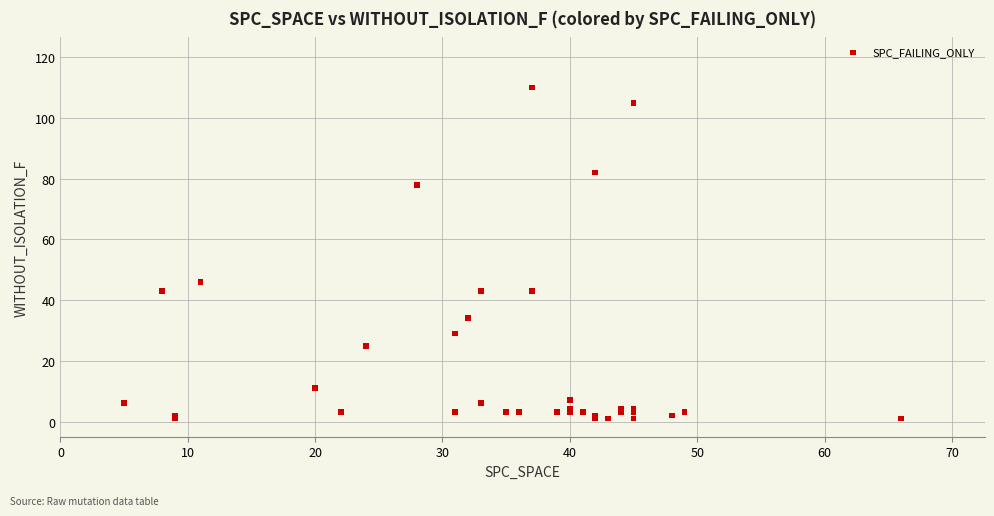

What Y value in the scatter plot is closest to 55?

46